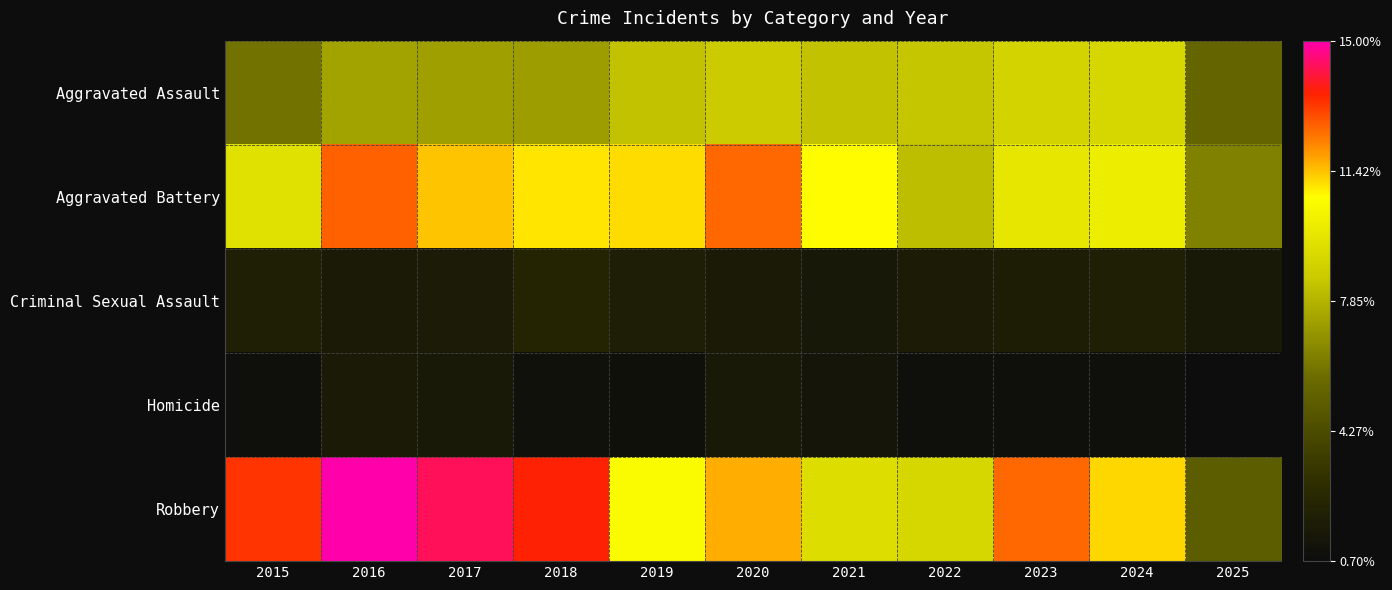

What is the sum of all Criminal Sexual Assault values?

22